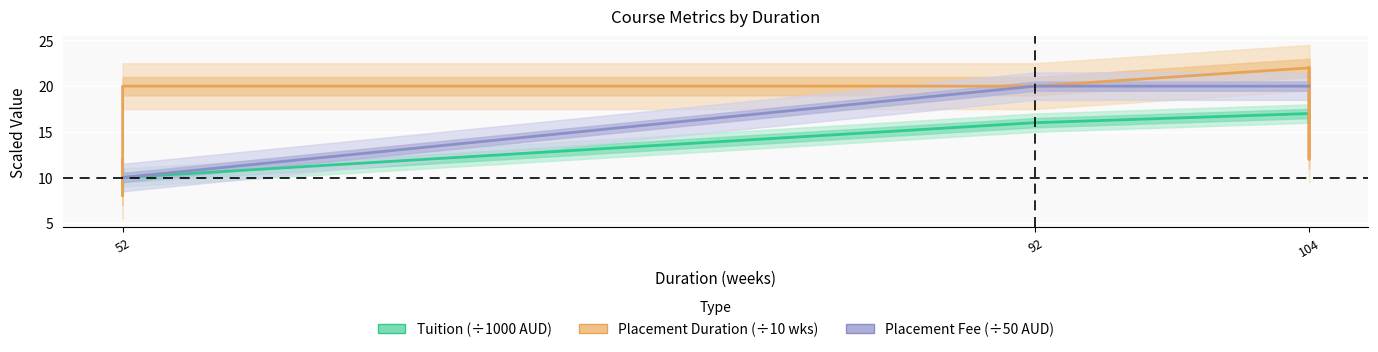

Count the number of categories in the chart.

16